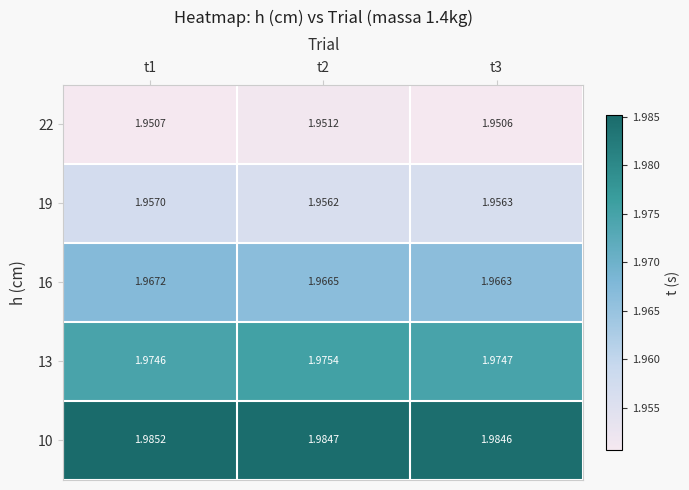

List the series in order of their overall mean, highest first.

10, 13, 16, 19, 22